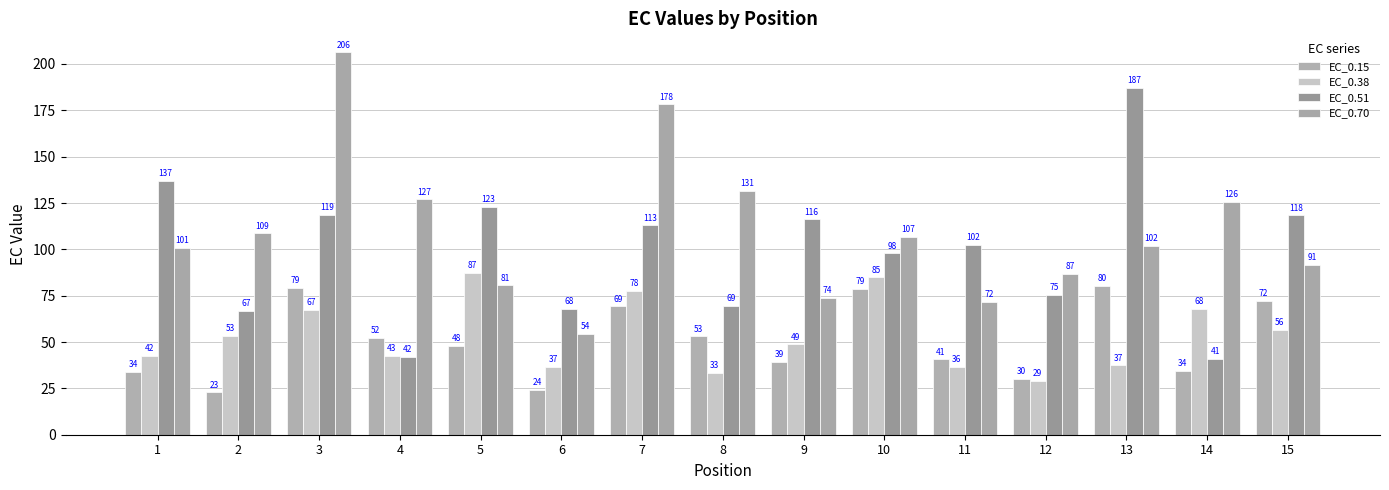

What is the value of the EC_0.15 bar at the 2nd from the left?

22.9